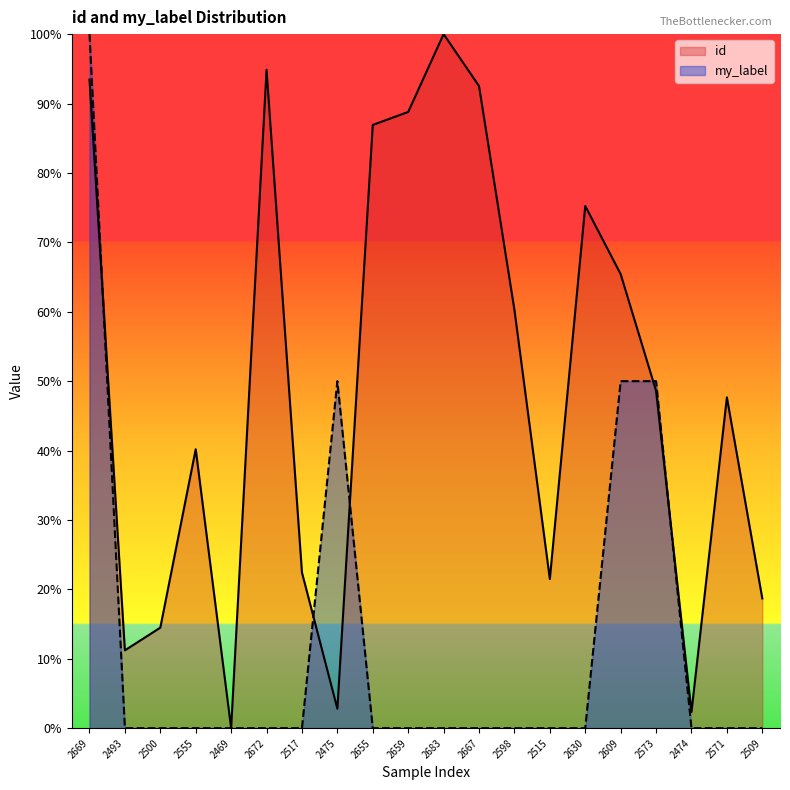

Is the value of id at 2515 greater than the value of my_label at 2683?

Yes